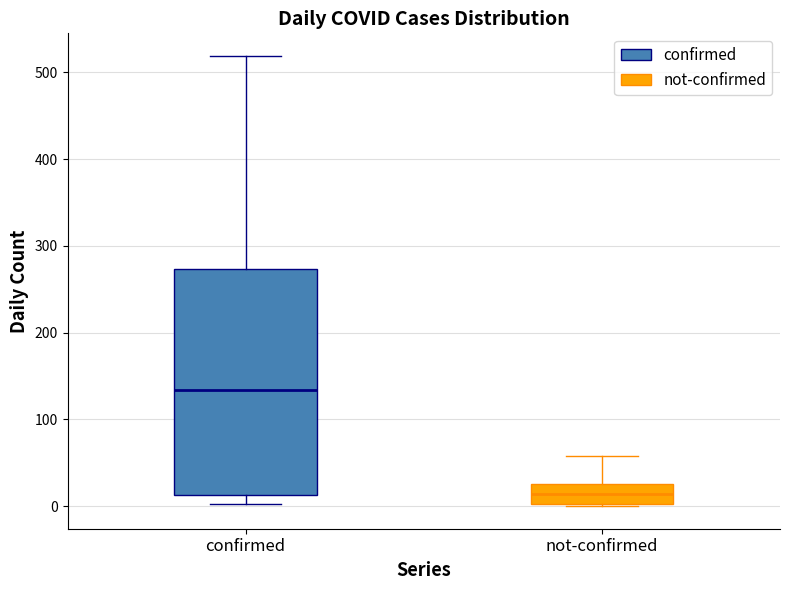

Which box is the tallest, from its lower edge to its upper edge?

confirmed